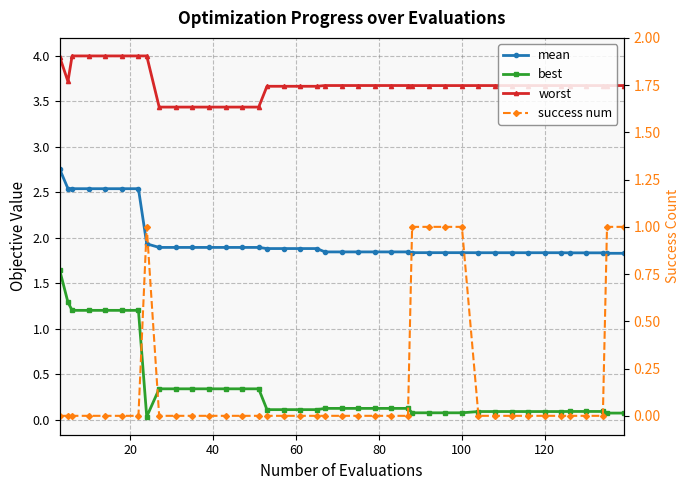

What are all the series names shown in the legend?

mean, best, worst, success num